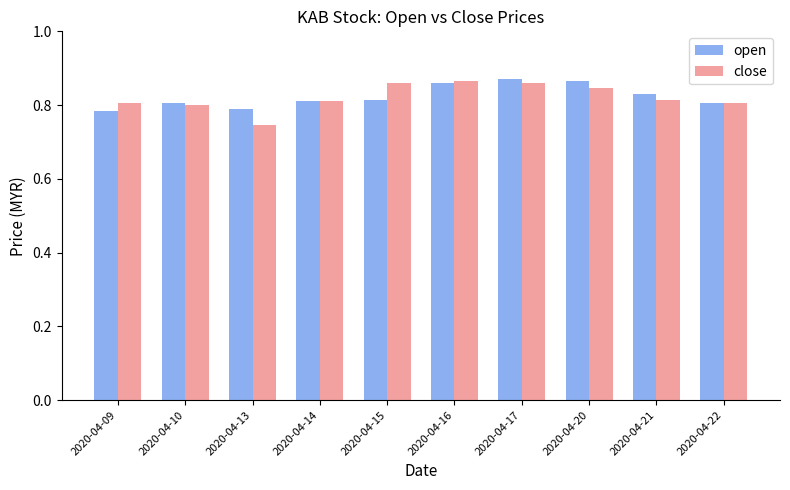

How many data points does each series have?

10